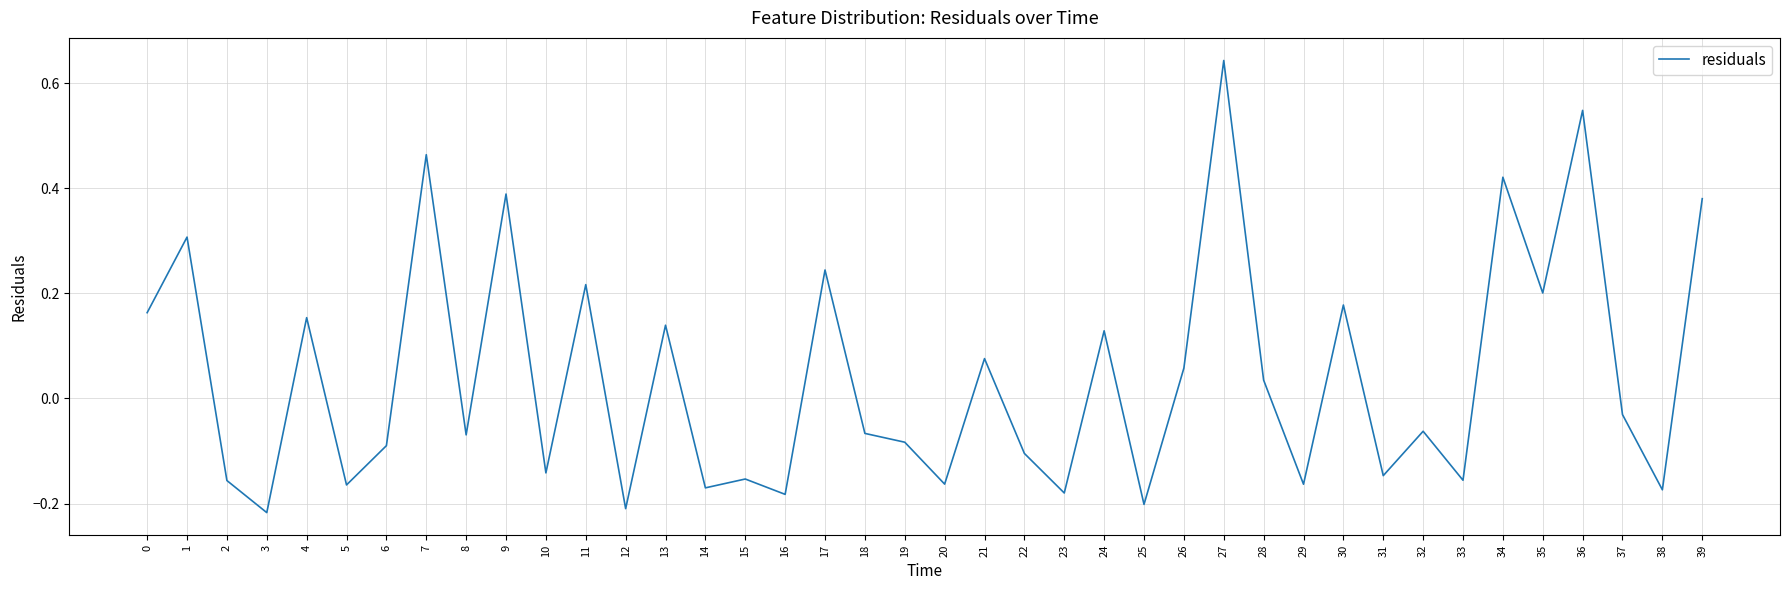

Does the chart have visible grid lines?

Yes